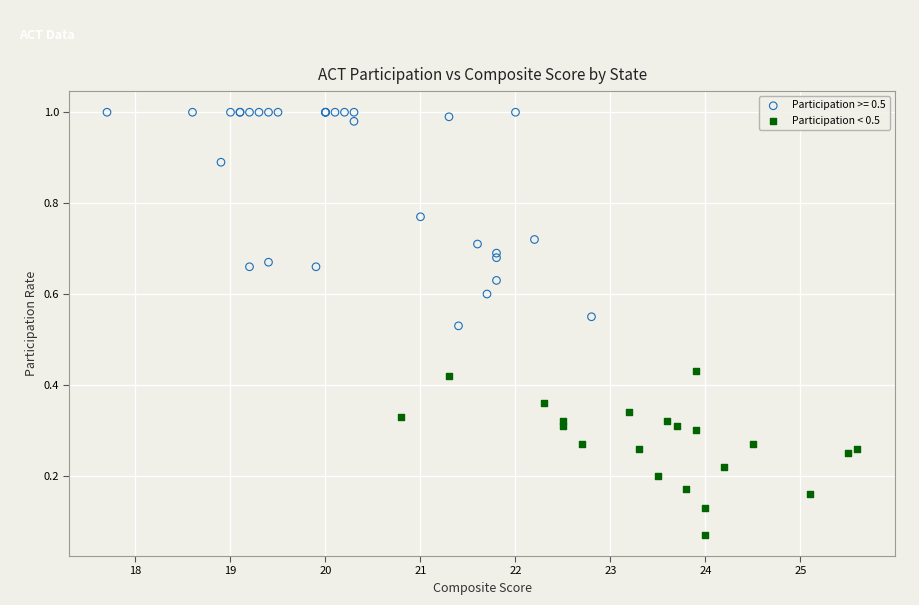

Which series contains the lowest Y value?

Participation < 0.5